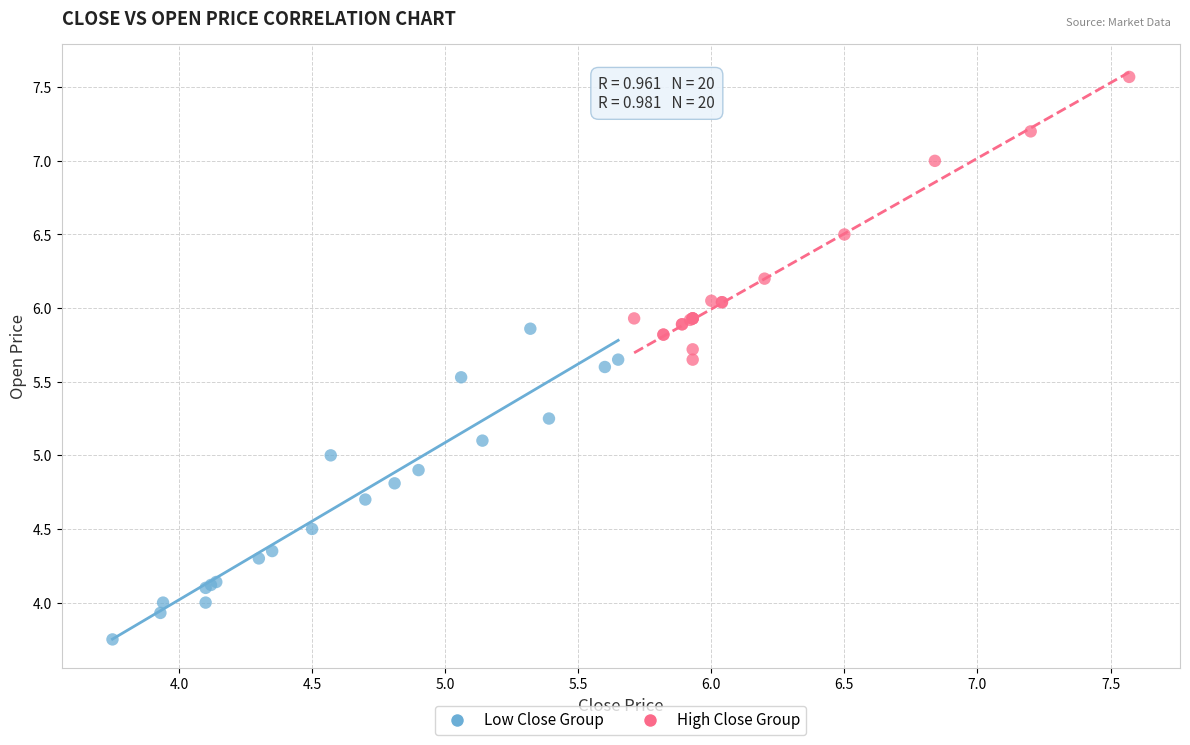

Which series has the largest Y range (max minus min)?

Low Close Group